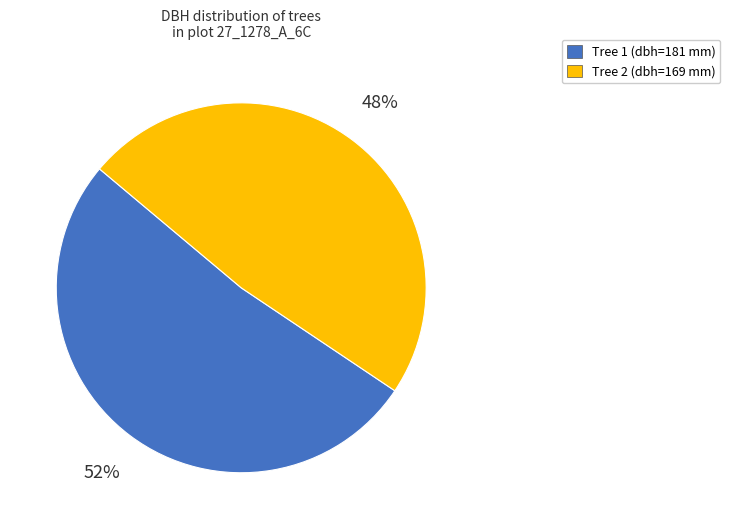

Is there a majority slice in this chart?

Yes